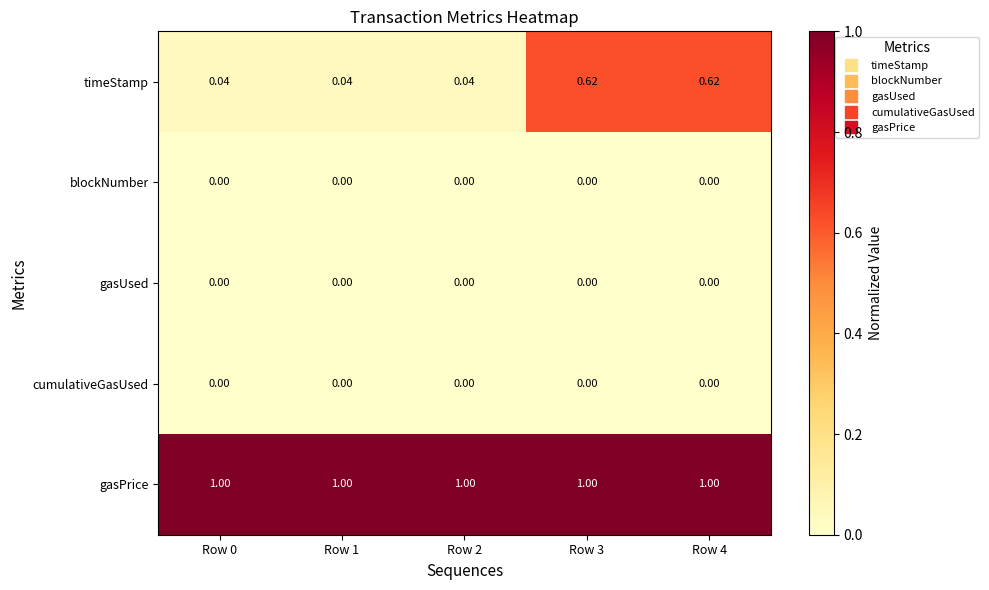

Which series has the largest total across all categories?

gasPrice